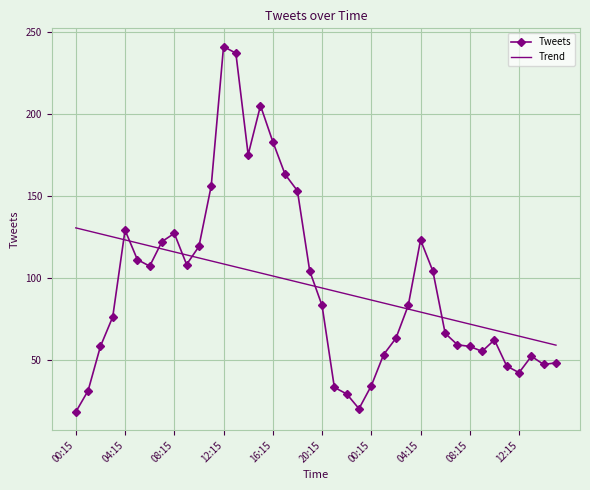

List the series in order of their peak value, lowest first.

Trend, Tweets